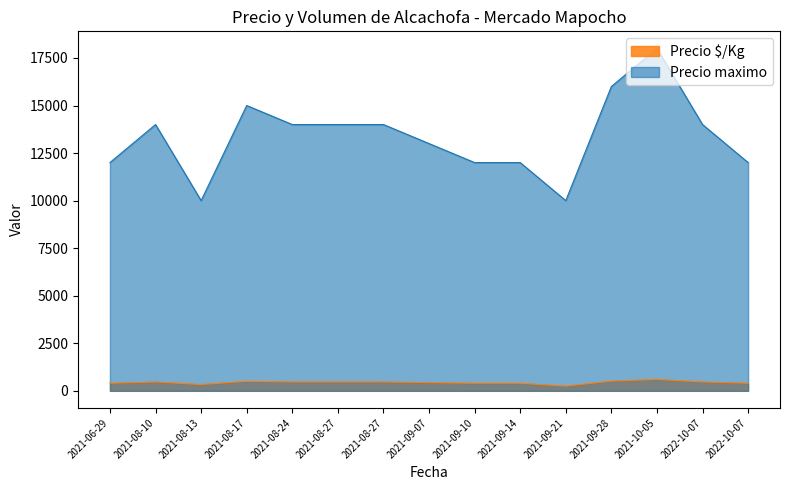

Does the chart have visible grid lines?

No